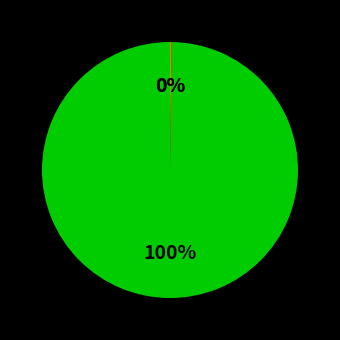

To the nearest percent, what is the difference between the largest and smallest slice percentages?

100%